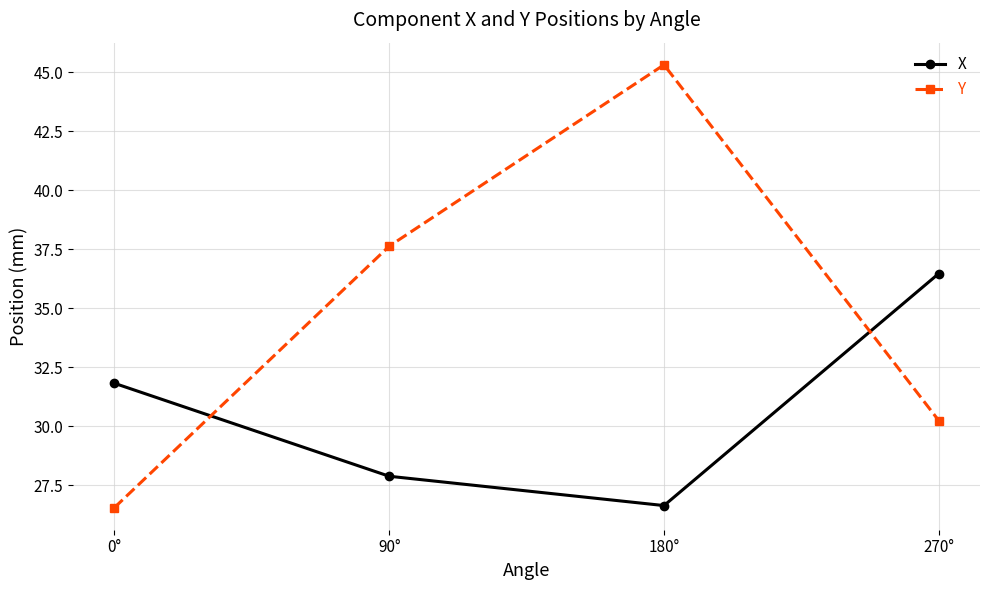

How many values in the Y series exceed 37?

2